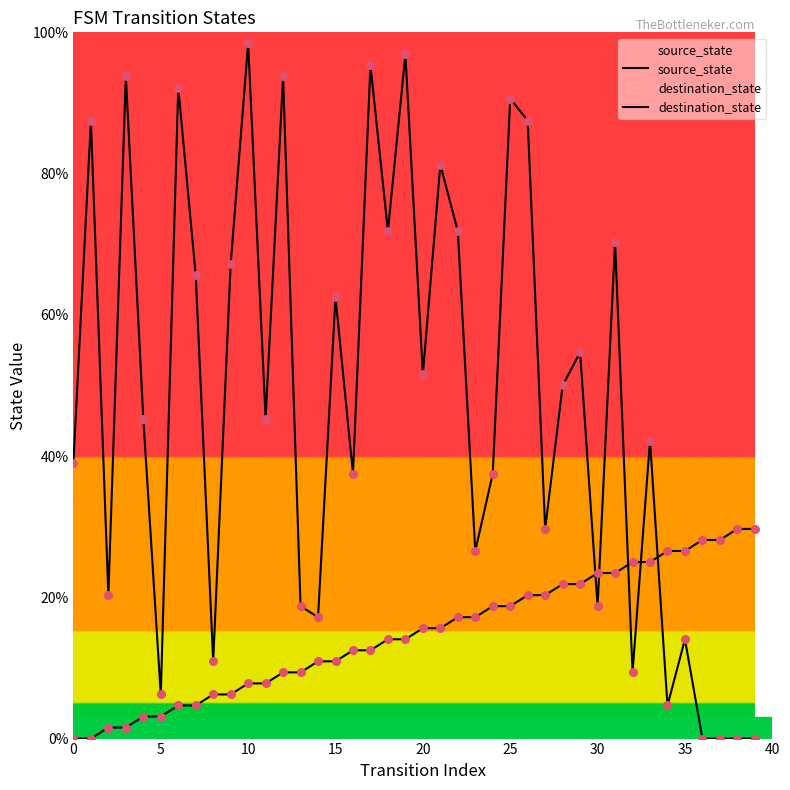

At which category is the sum across all series the highest?

19